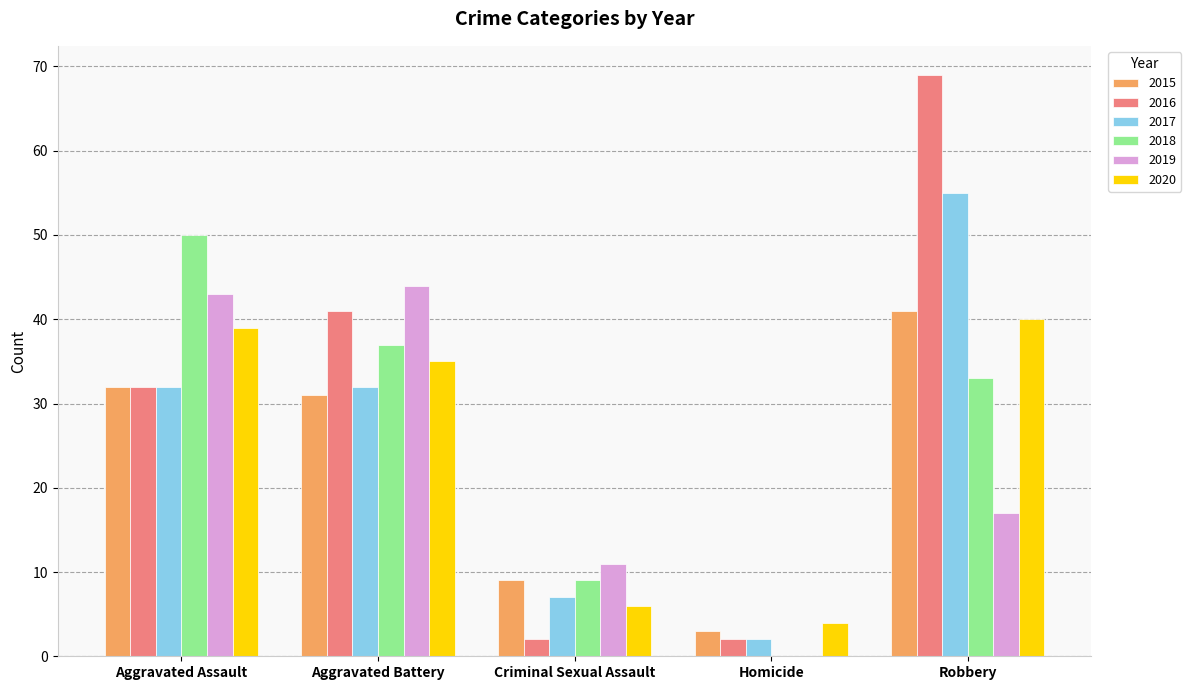

At which label does 2017 reach its peak?

Robbery